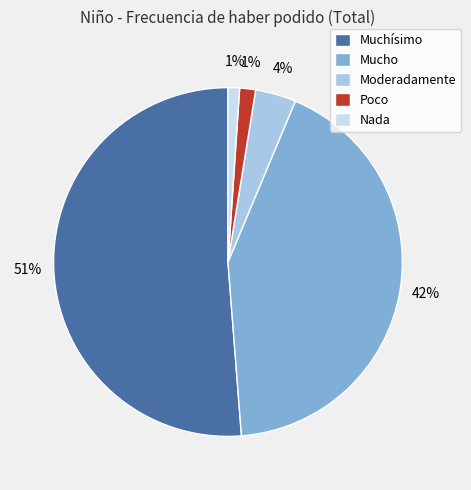

Between Nada and Muchísimo, which is larger?

Muchísimo